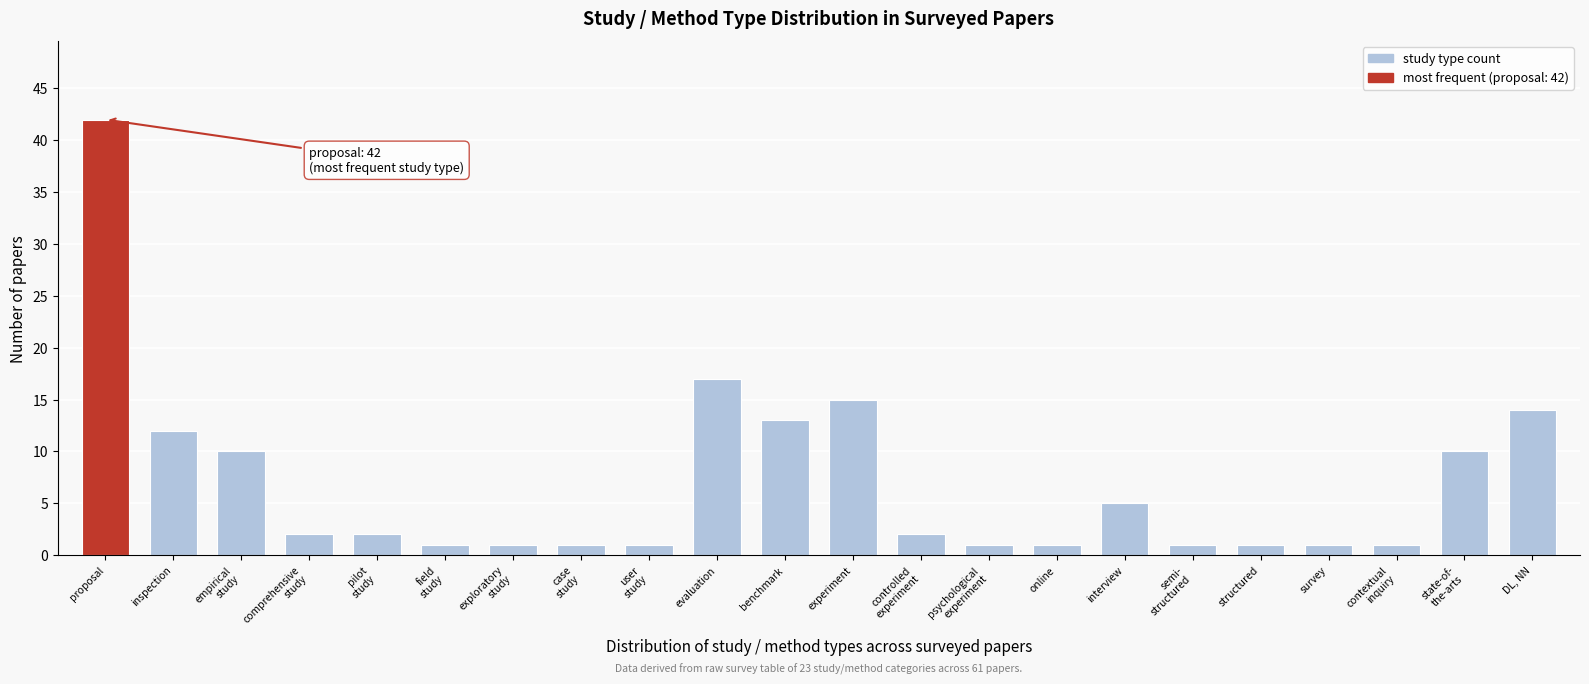

Reading right to left, what are all the values shown in this chart?

14	10	1	1	1	1	5	1	1	2	15	13	17	1	1	1	1	2	2	10	12	42